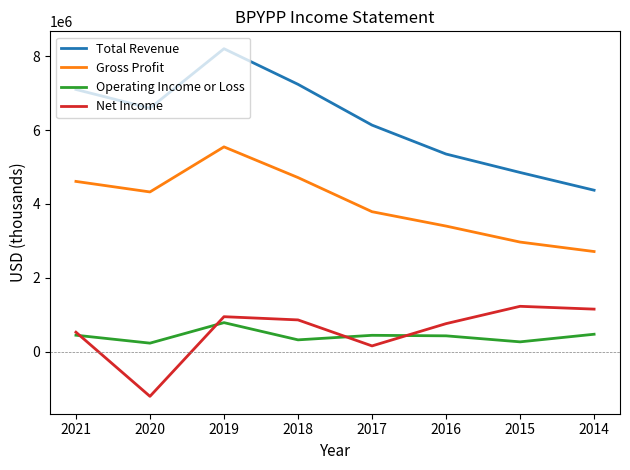

Is it true that Net Income equals 1343706 at 2016?

False